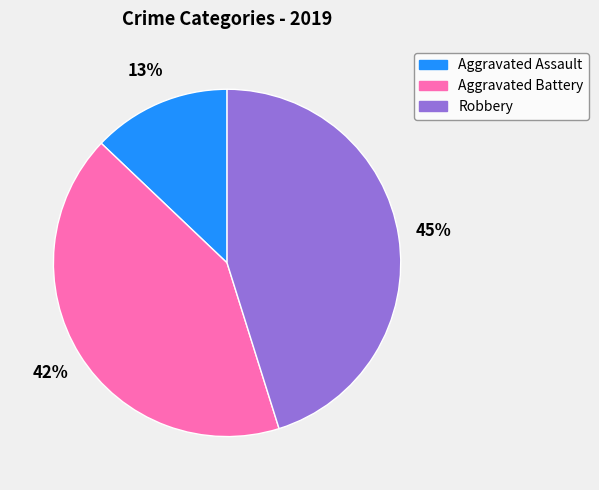

Is it true that Aggravated Battery is 34% of the pie?

False